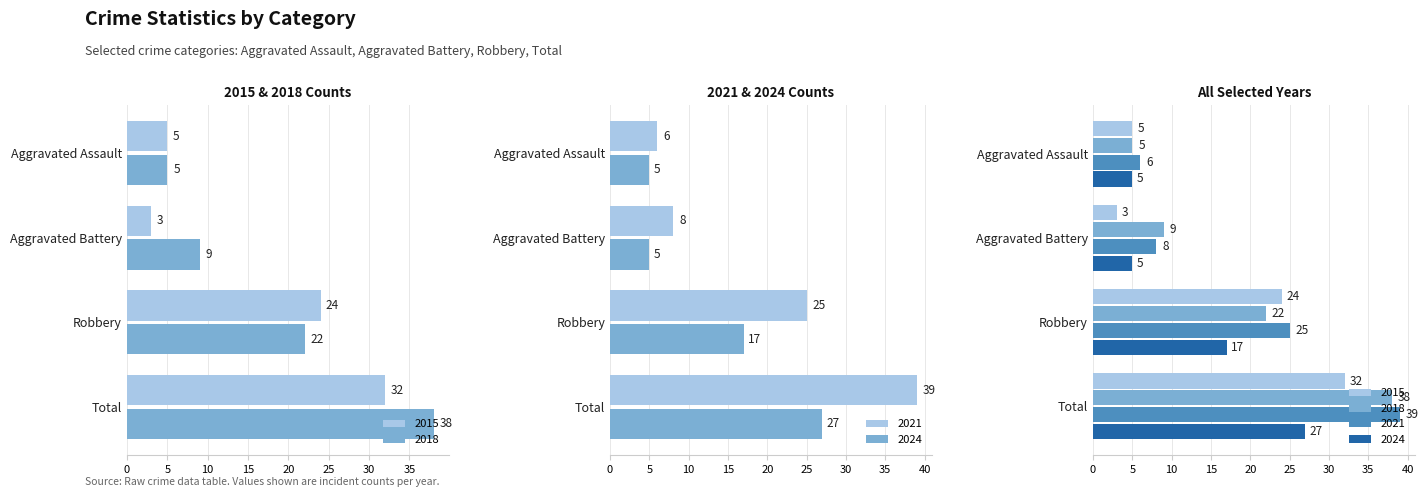

How many values in the 2018 series exceed 22?

1